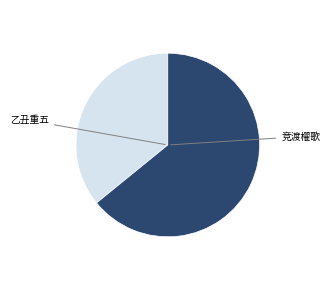

Is there any slice that represents more than half of the pie?

Yes